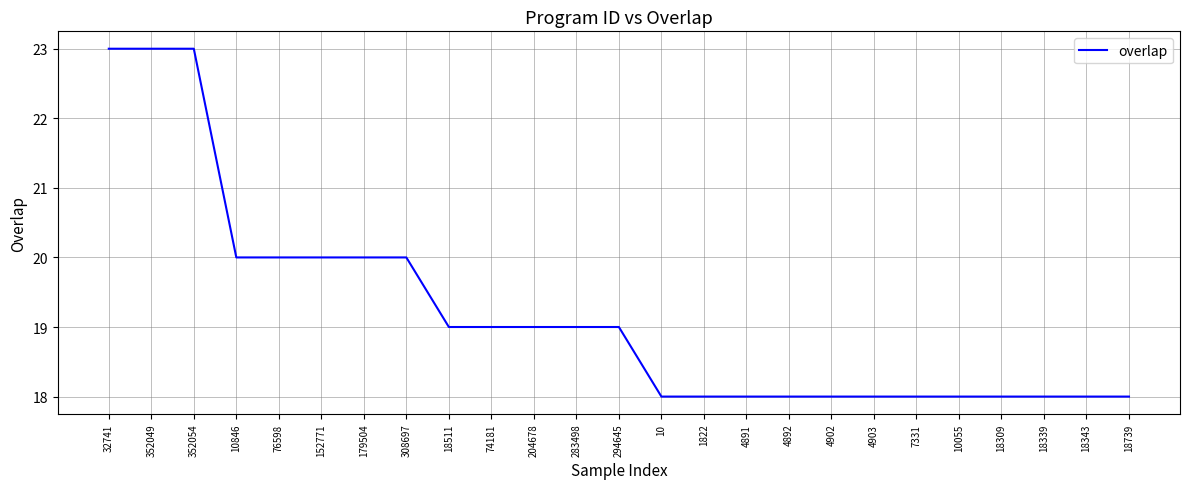

What is the average value?

19